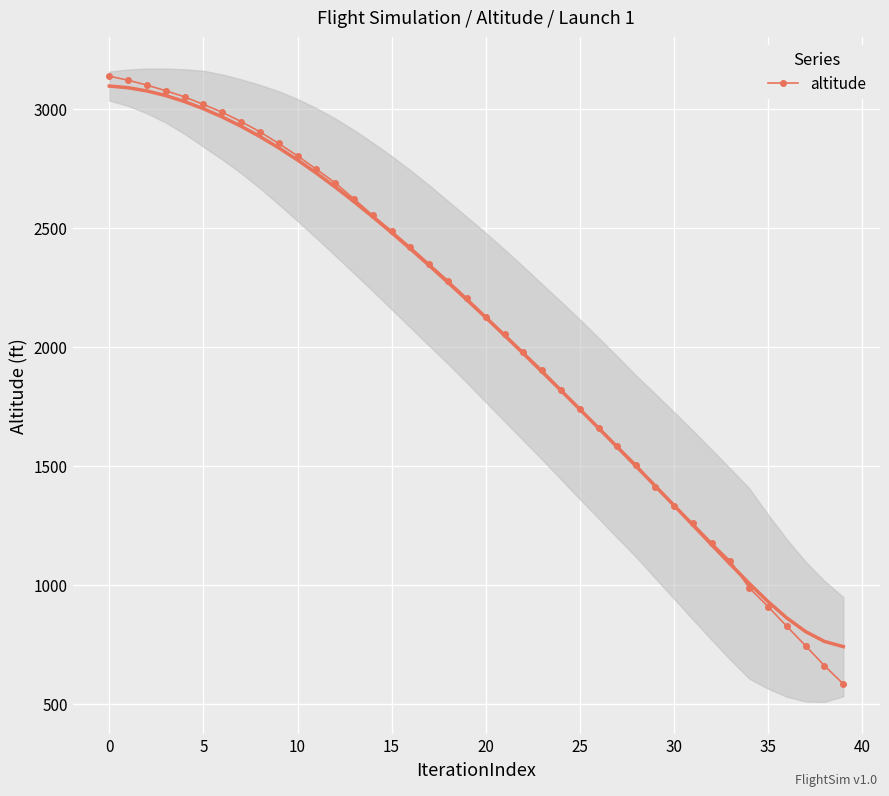

What is the maximum value for altitude?

3137.0